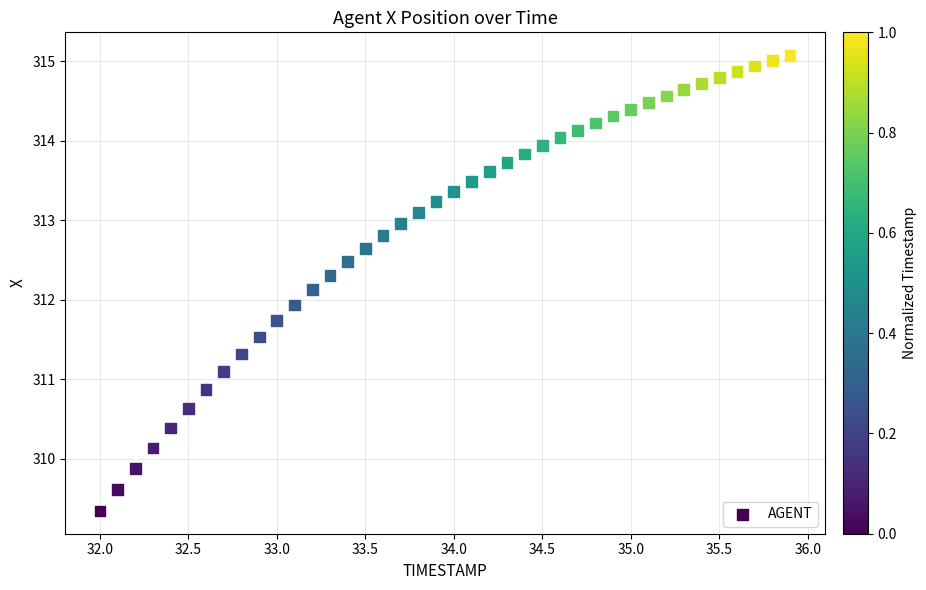

What is the range of X values (max minus min)?

3.9